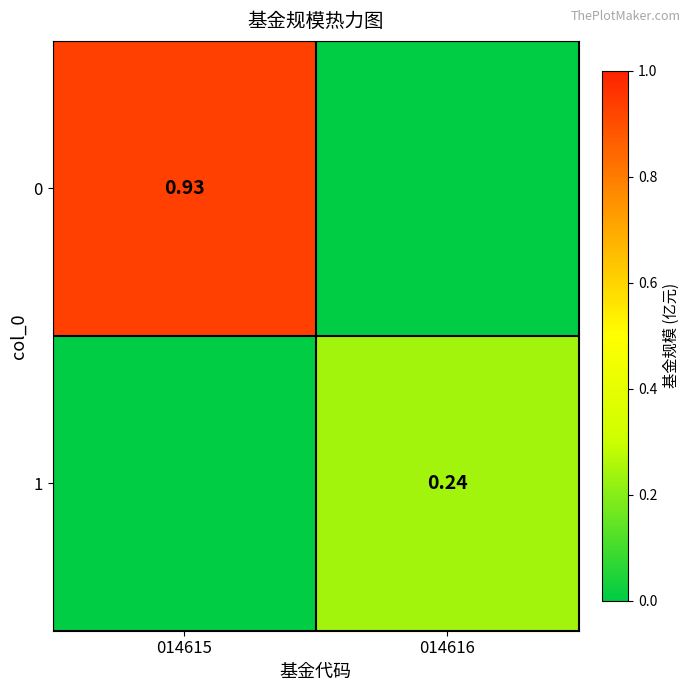

Is the value of 1 at 014616 greater than the value of 0 at 014615?

No